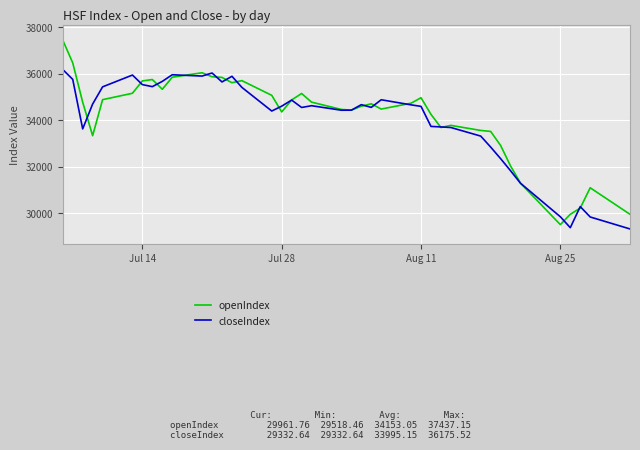

Rank the series by their maximum value, from highest to lowest.

openIndex, closeIndex